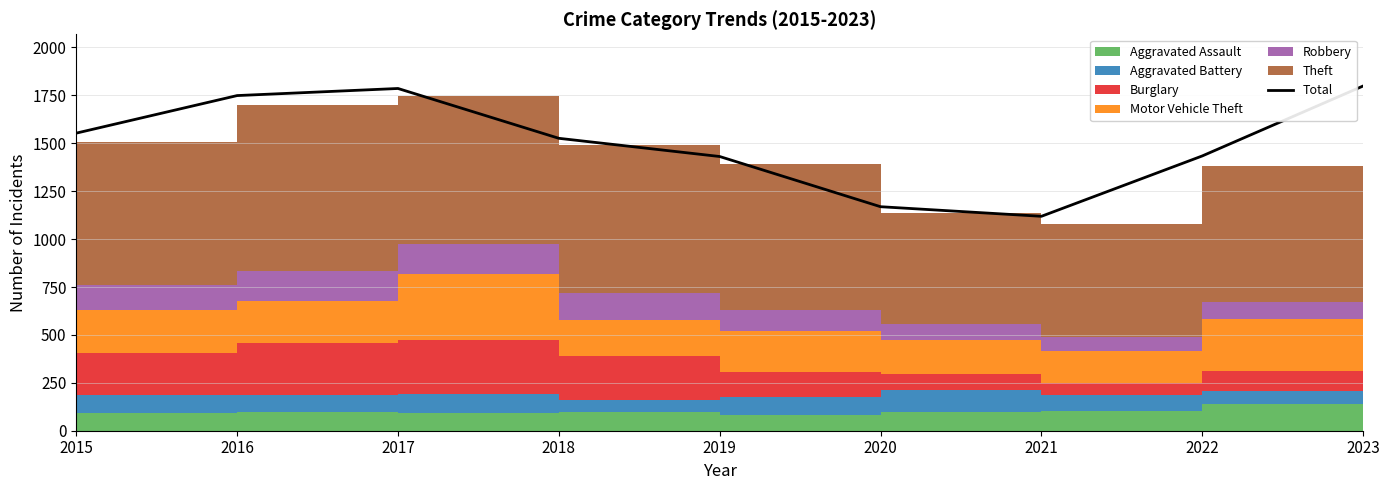

The value at 2015 is 1553. True or false?

True